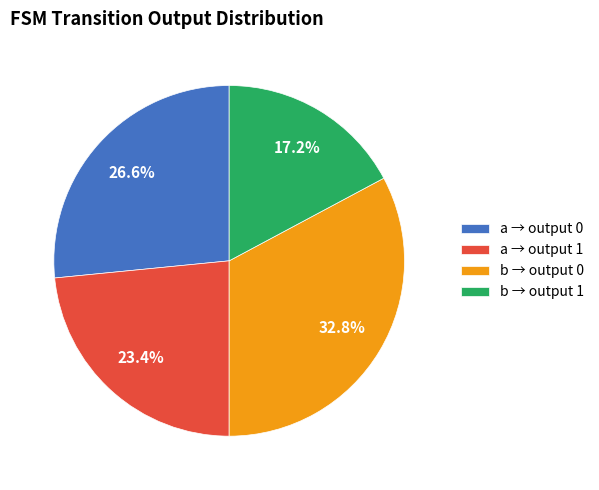

Does b → output 1 account for over 50% of the chart?

No